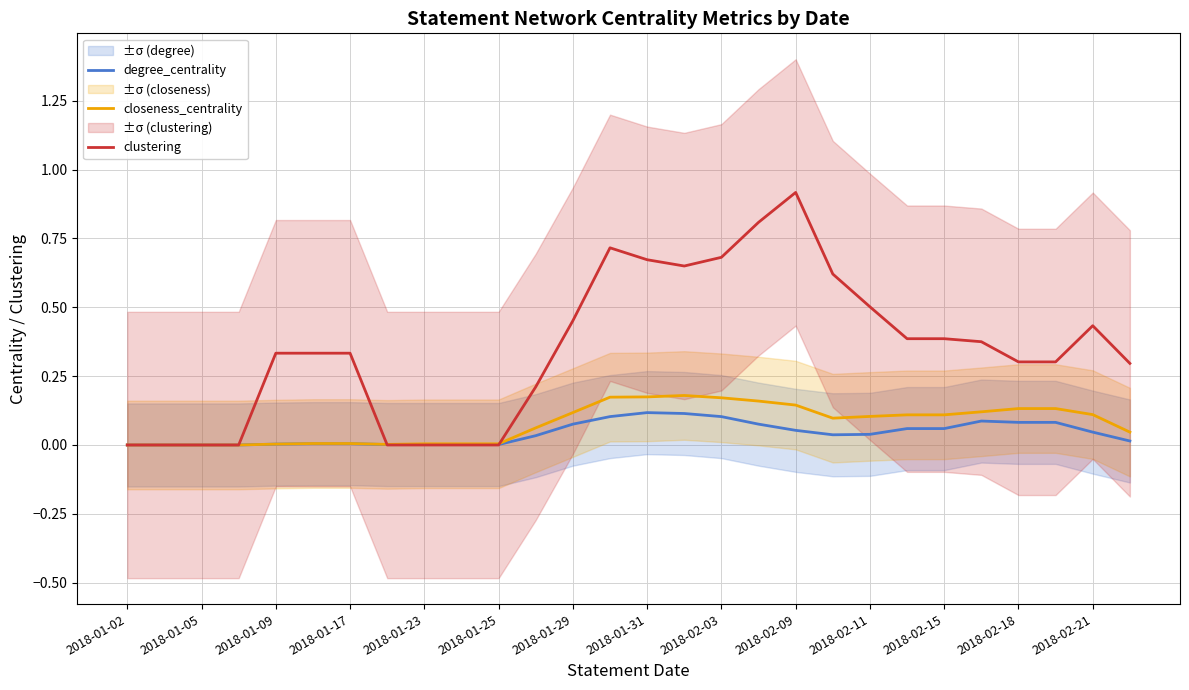

Is the value of clustering at 2018-02-03 greater than the value of degree_centrality at 2018-01-25?

Yes